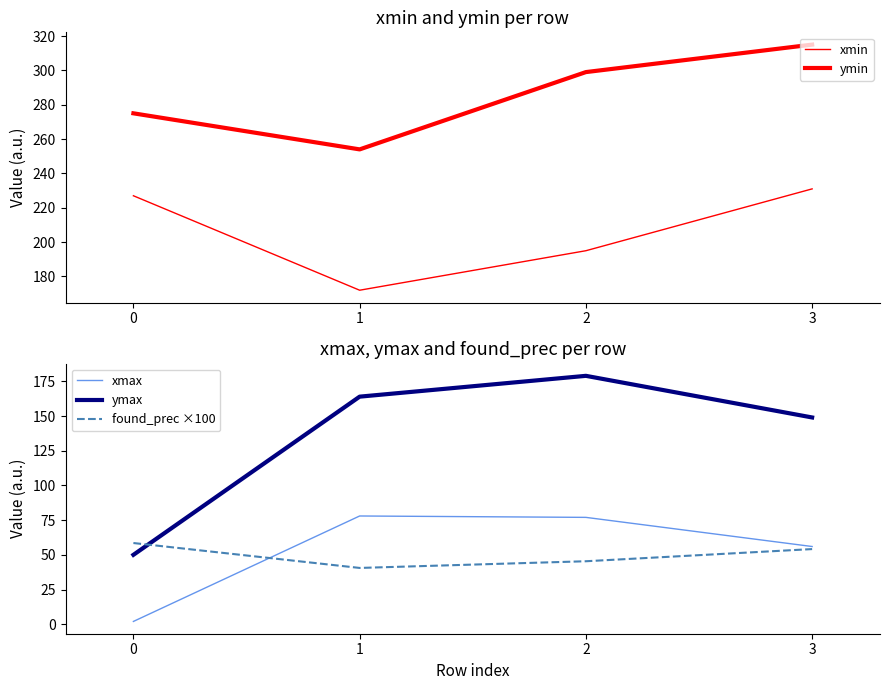

Reading left to right, transcribe all the data shown in this chart.

xmin: 227.0	172.0	195.0	231.0
ymin: 275.0	254.0	299.0	315.0
xmax: 2.0	78.0	77.0	56.0
ymax: 50.0	164.0	179.0	149.0
found_prec ×100: 58.5	40.6	45.4	54.2